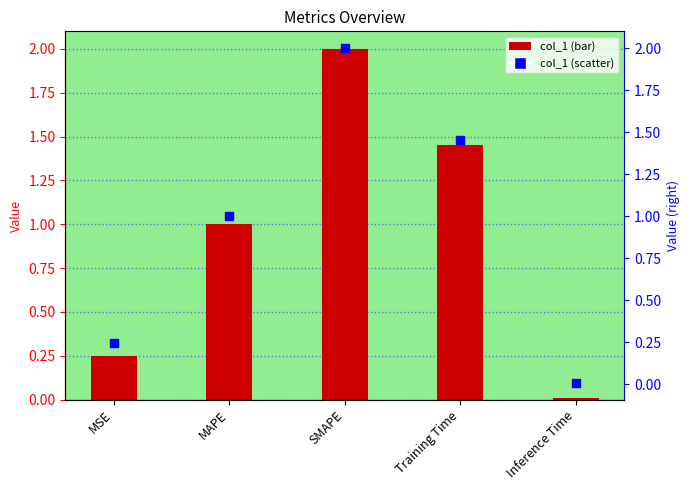

Which series has the largest total across all categories?

col_1